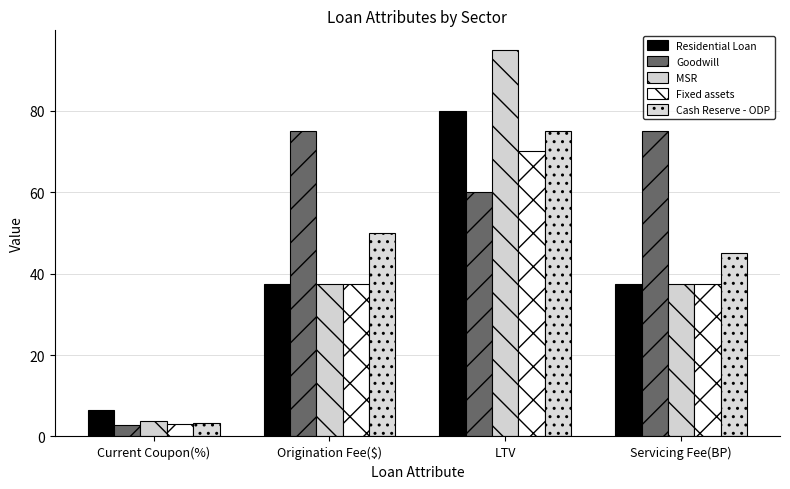

How many series are shown in this chart?

5